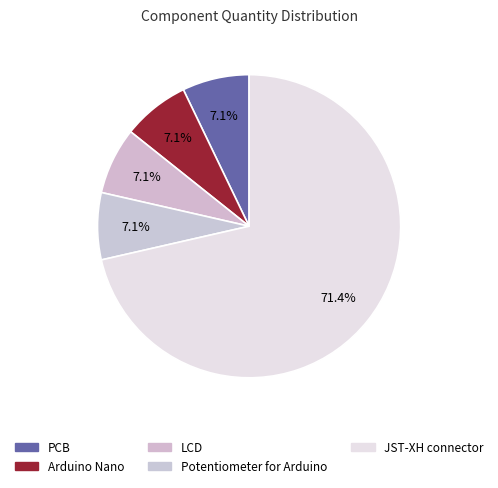

Which slice is the largest?

JST-XH connector